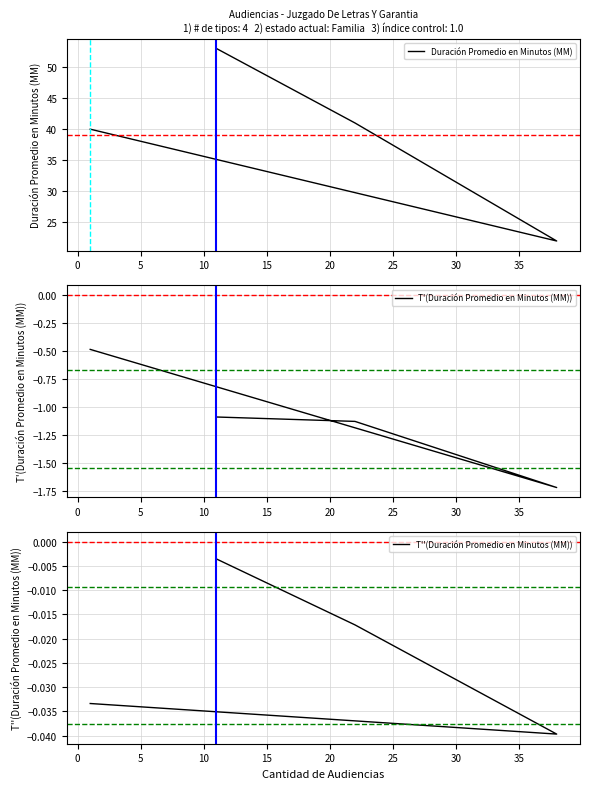

Which series has the largest total across all categories?

Duración Promedio en Minutos (MM)